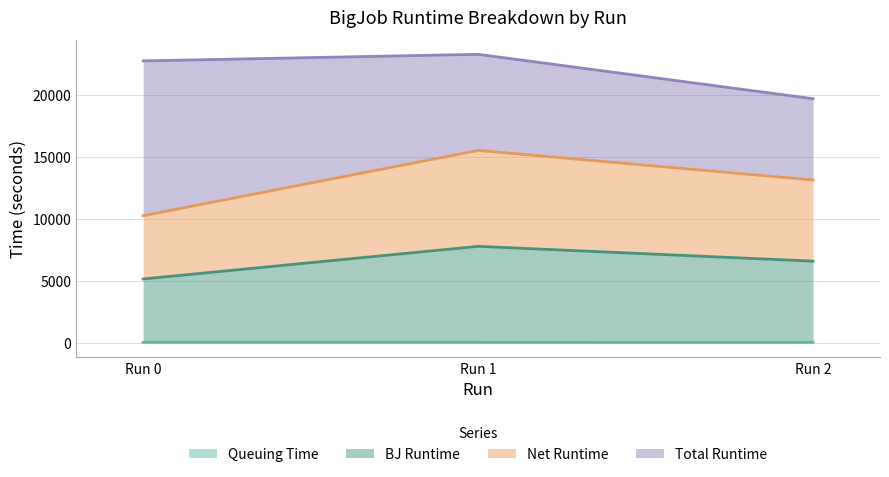

At how many categories does at least one series exceed 9321?

3